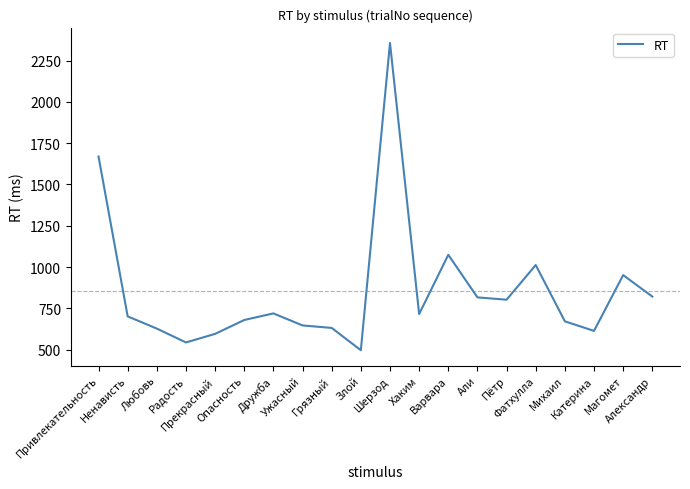

Does the chart display data point markers on the line(s)?

No